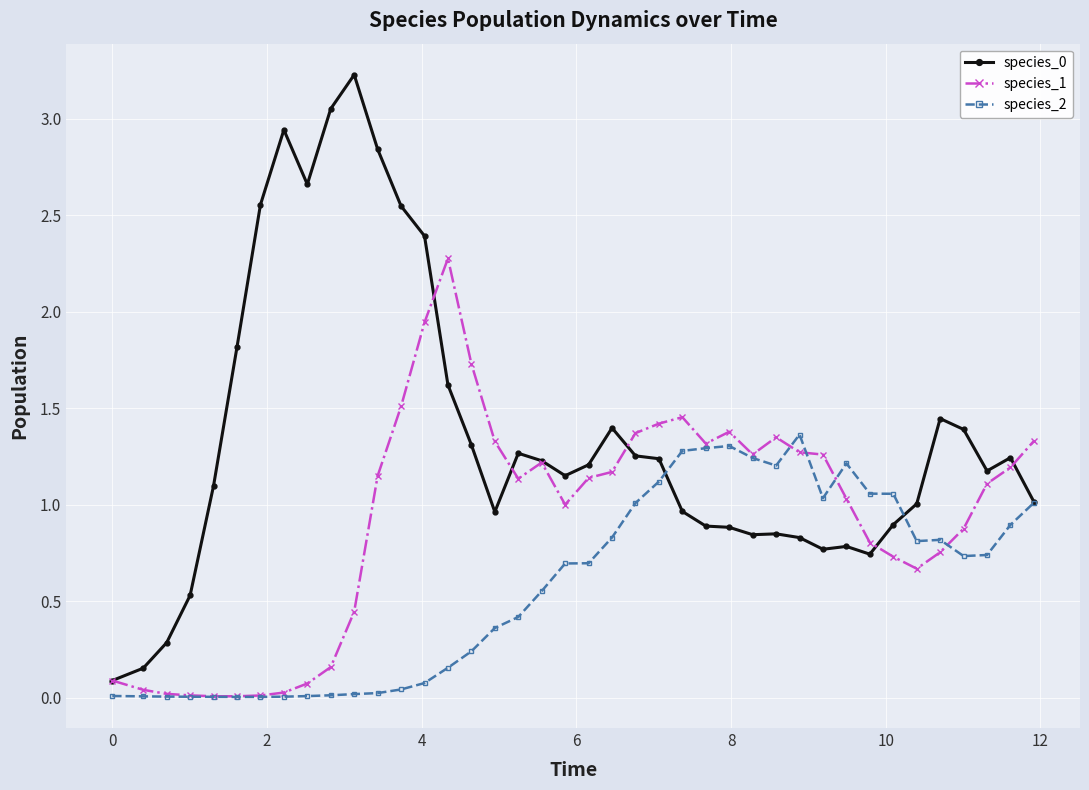

True or false: species_2 has more than 1 interior local peaks.

True